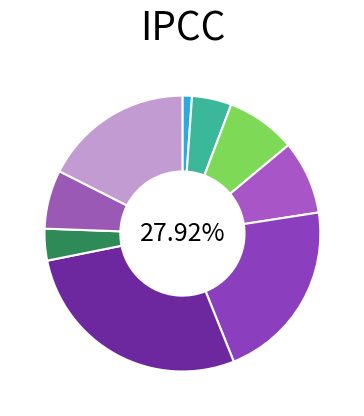

How many segments does this pie chart have?

9